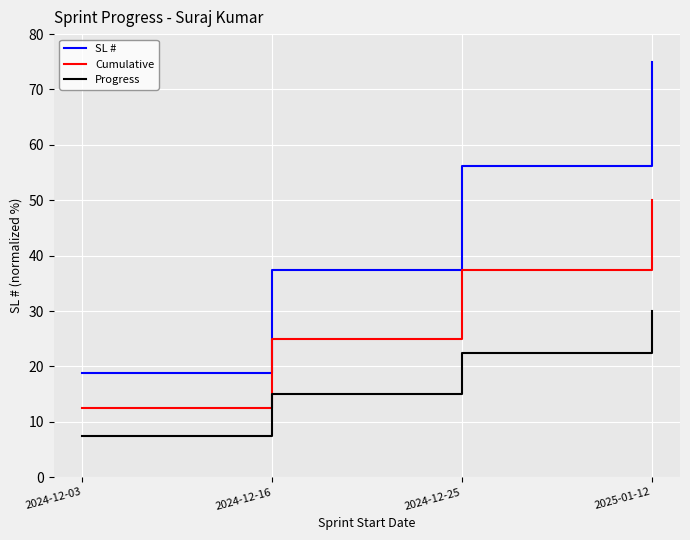

How many lines are shown in the chart?

3